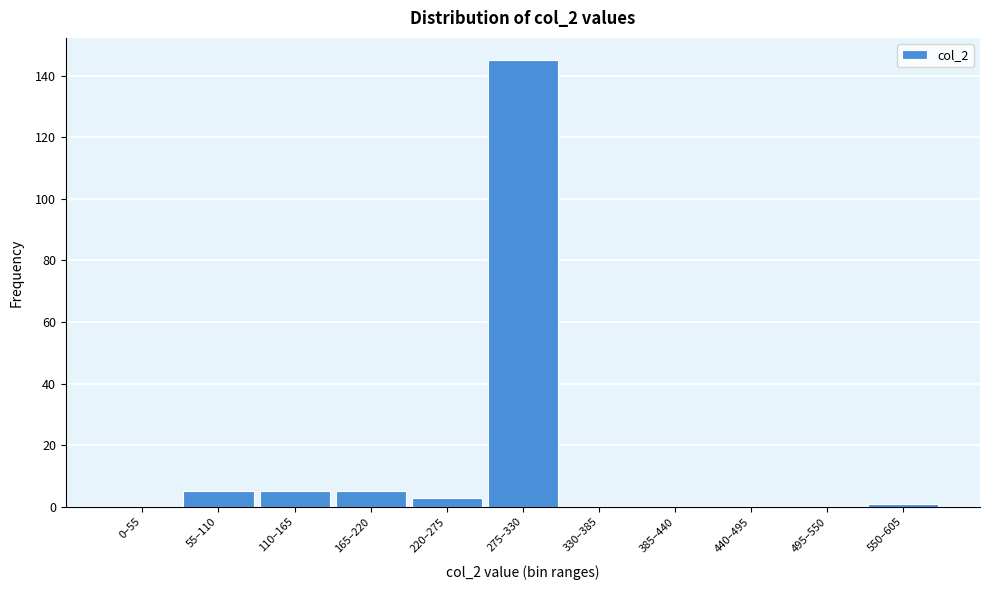

Reading left to right, transcribe all the data shown in this chart.

0–55=0	55–110=5	110–165=5	165–220=5	220–275=3	275–330=145	330–385=0	385–440=0	440–495=0	495–550=0	550–605=1